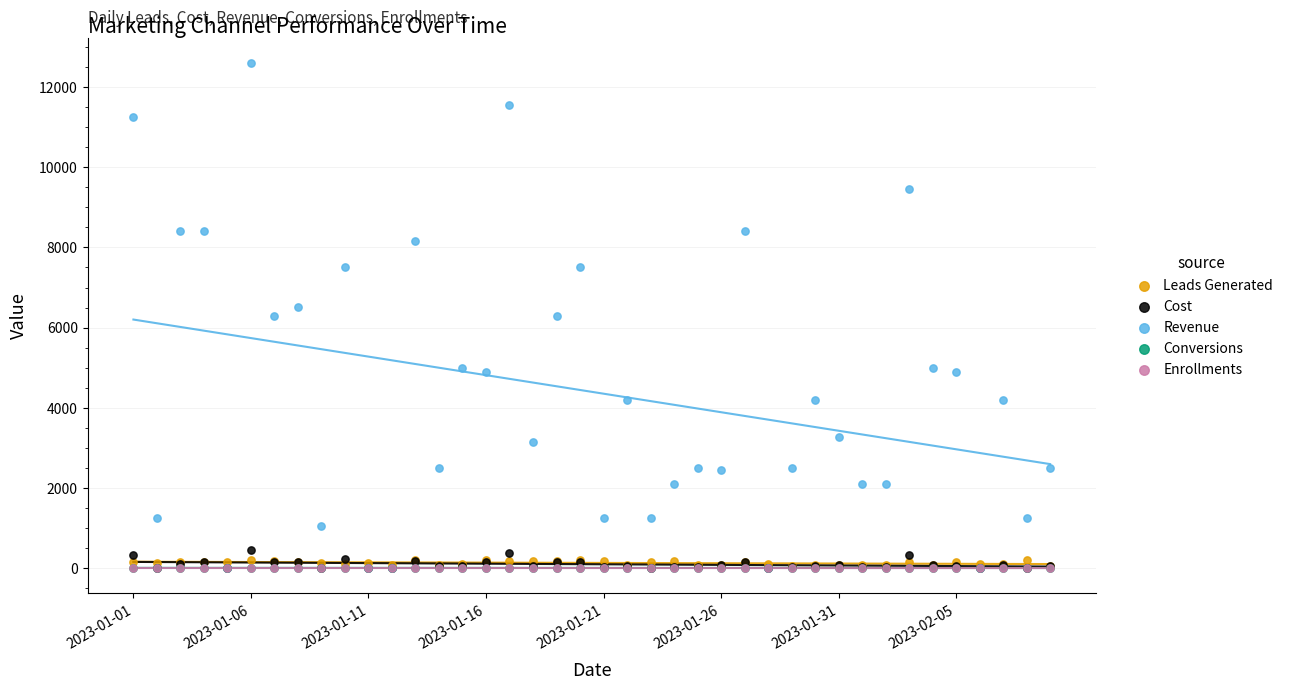

Which series has the widest spread of Y values?

Revenue